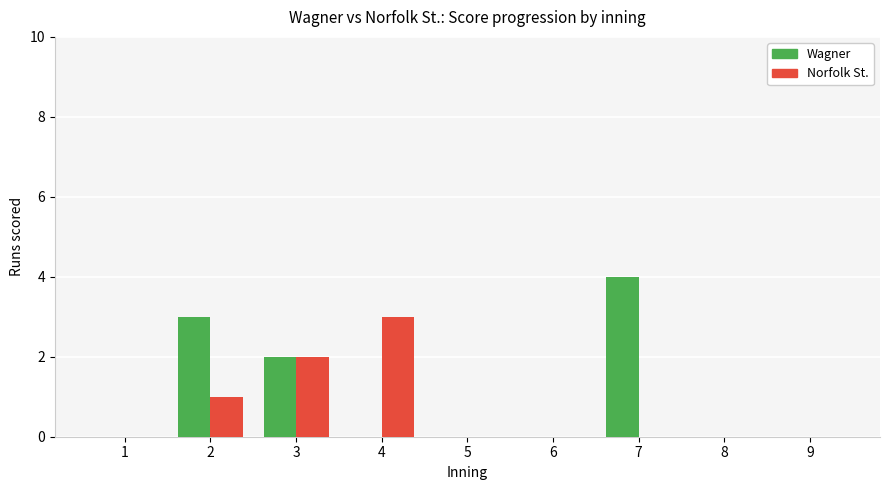

Reading right to left, transcribe all the data shown in this chart.

Wagner: 9=0	8=0	7=4	6=0	5=0	4=0	3=2	2=3	1=0
Norfolk St.: 9=0	8=0	7=0	6=0	5=0	4=3	3=2	2=1	1=0